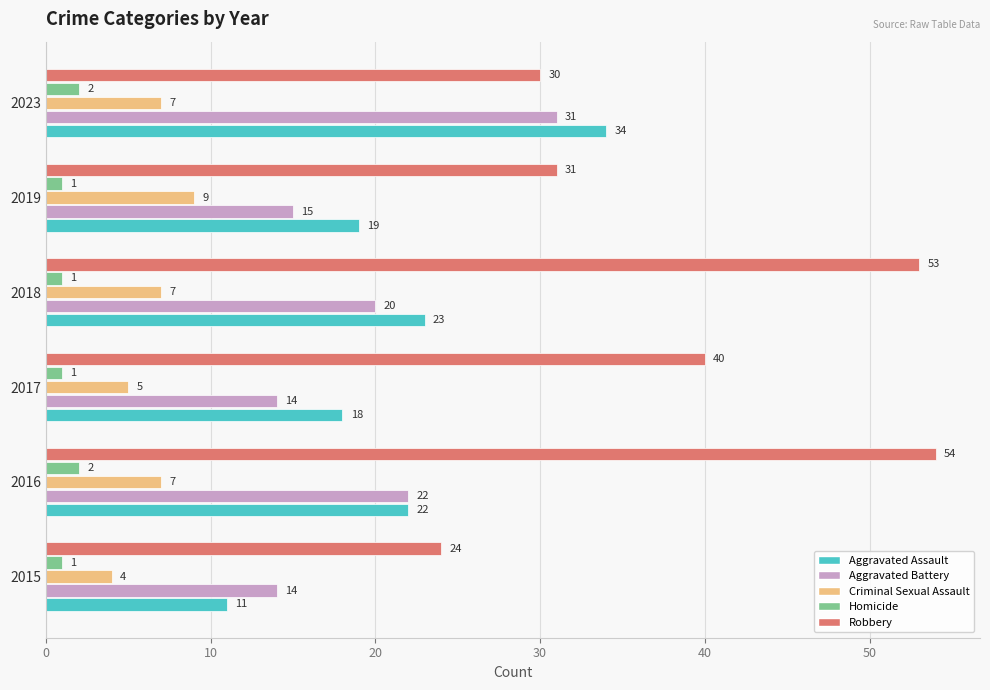

The value of Aggravated Assault at 2015 is 11. True or false?

True